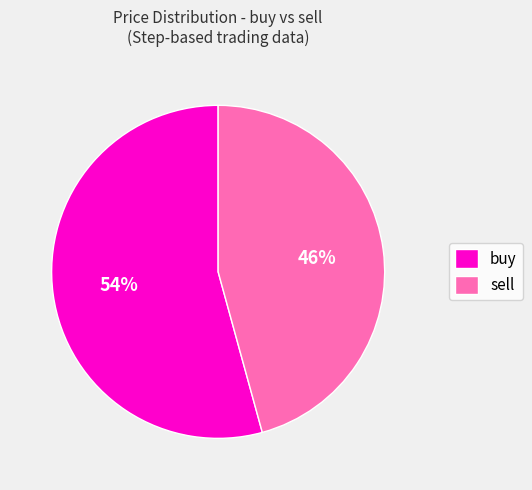

How many slices are in this pie chart?

2